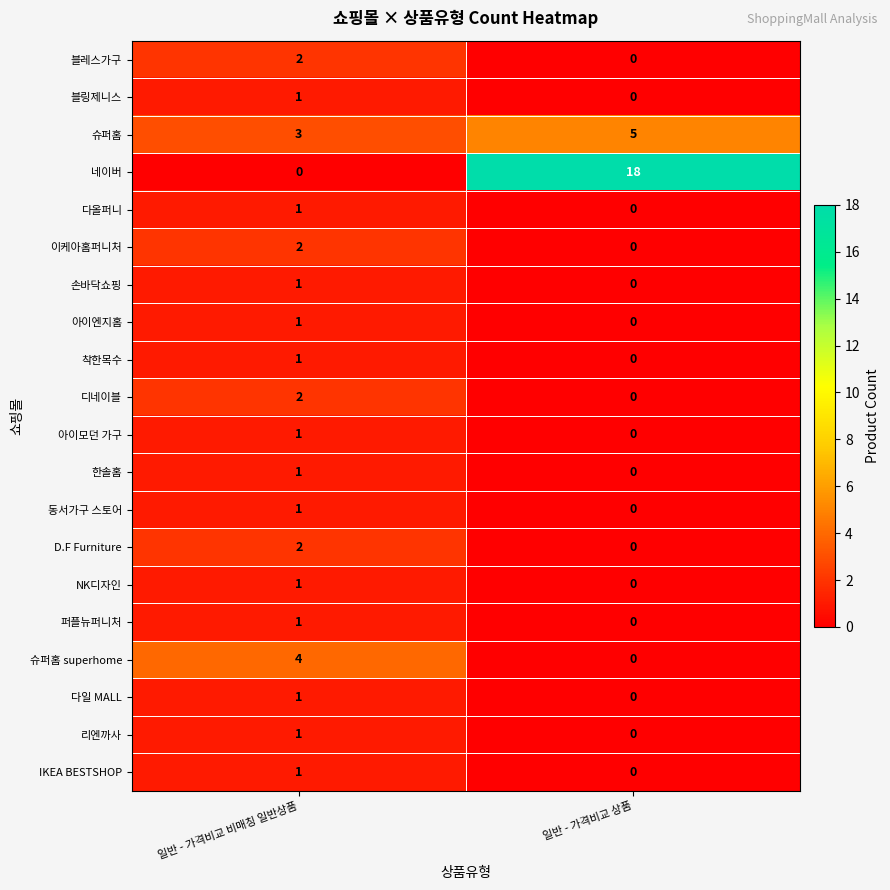

Which series has the largest range (max minus min)?

네이버